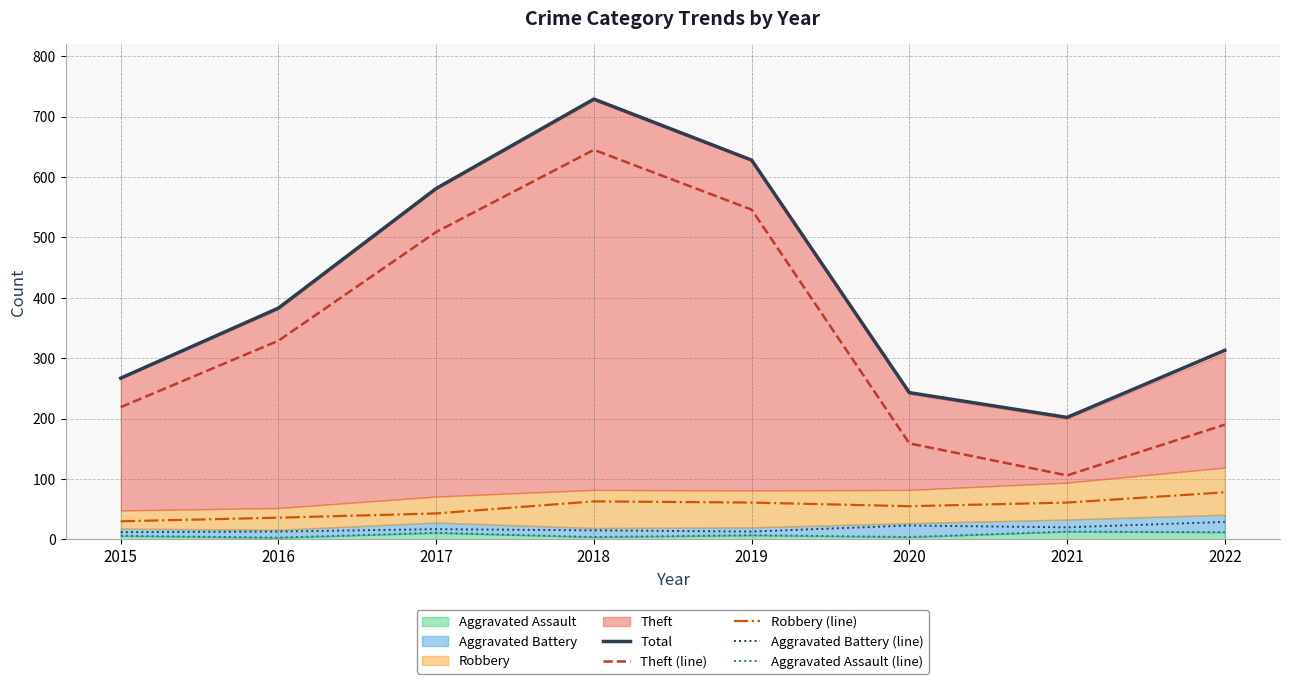

Does the chart display data point markers on the line(s)?

No